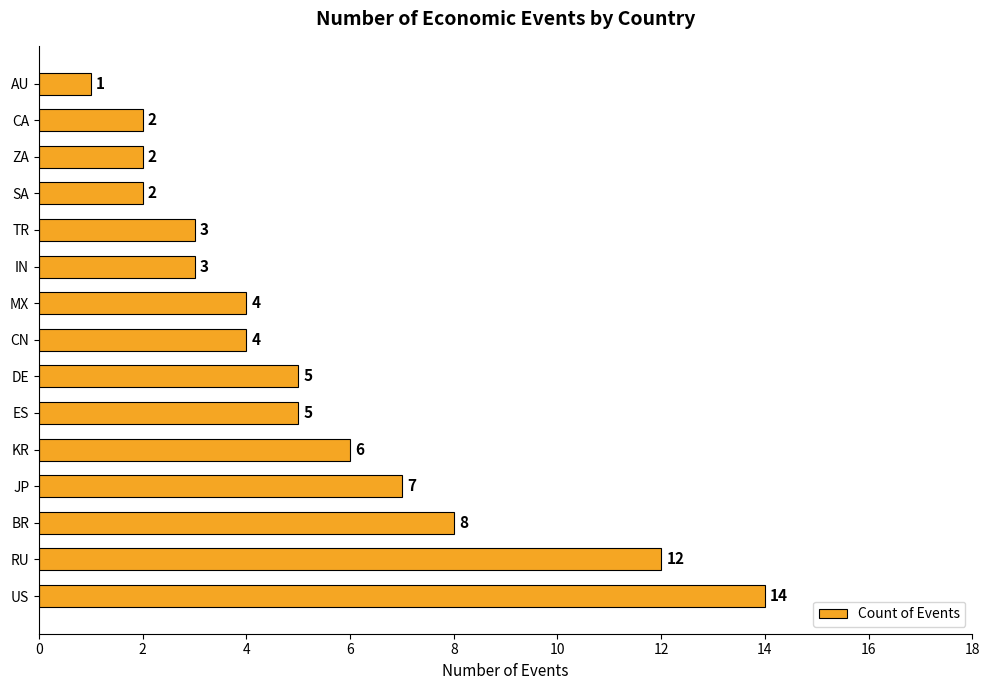

What is the ratio of the value at SA to the value at CA?

1.0